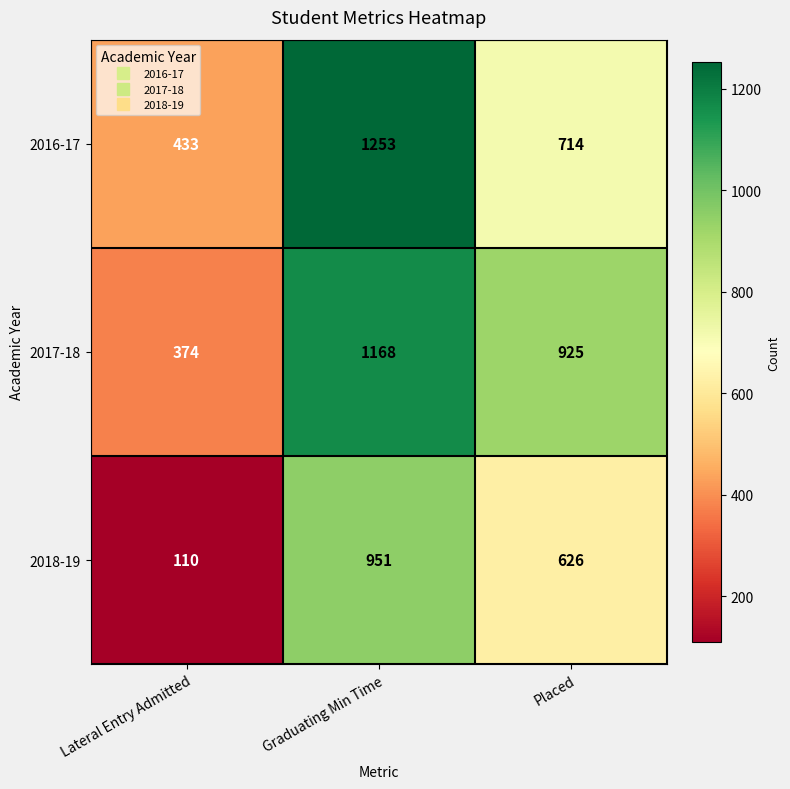

How many categories are shown in the chart?

3